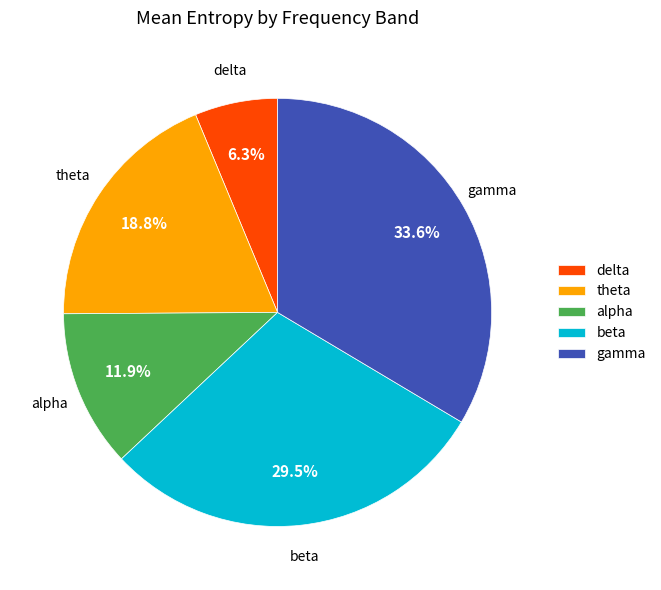

Rank the categories by value from lowest to highest.

delta, alpha, theta, beta, gamma